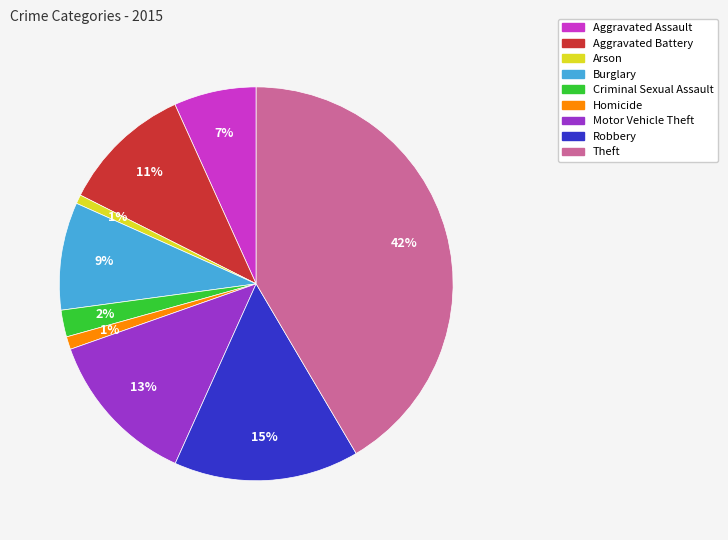

Approximately how many times larger is the value at Aggravated Assault compared to Motor Vehicle Theft?

0.5